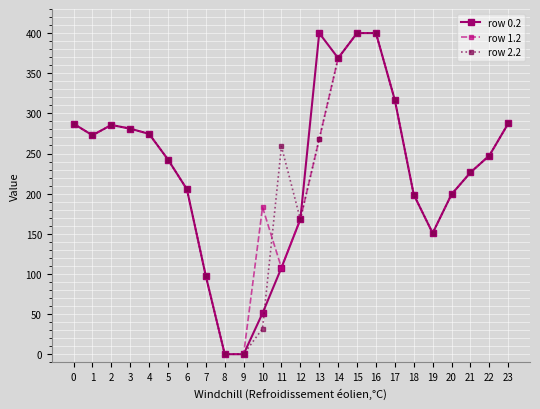

What is the difference between the second highest and minimum values in the row 1.2 series?

400.0